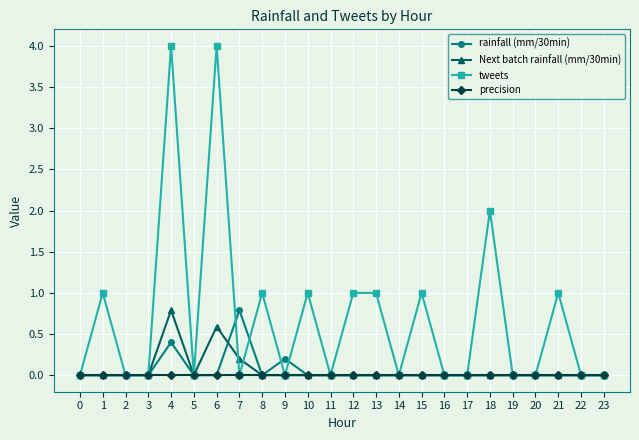

Which series has the largest total across all categories?

tweets